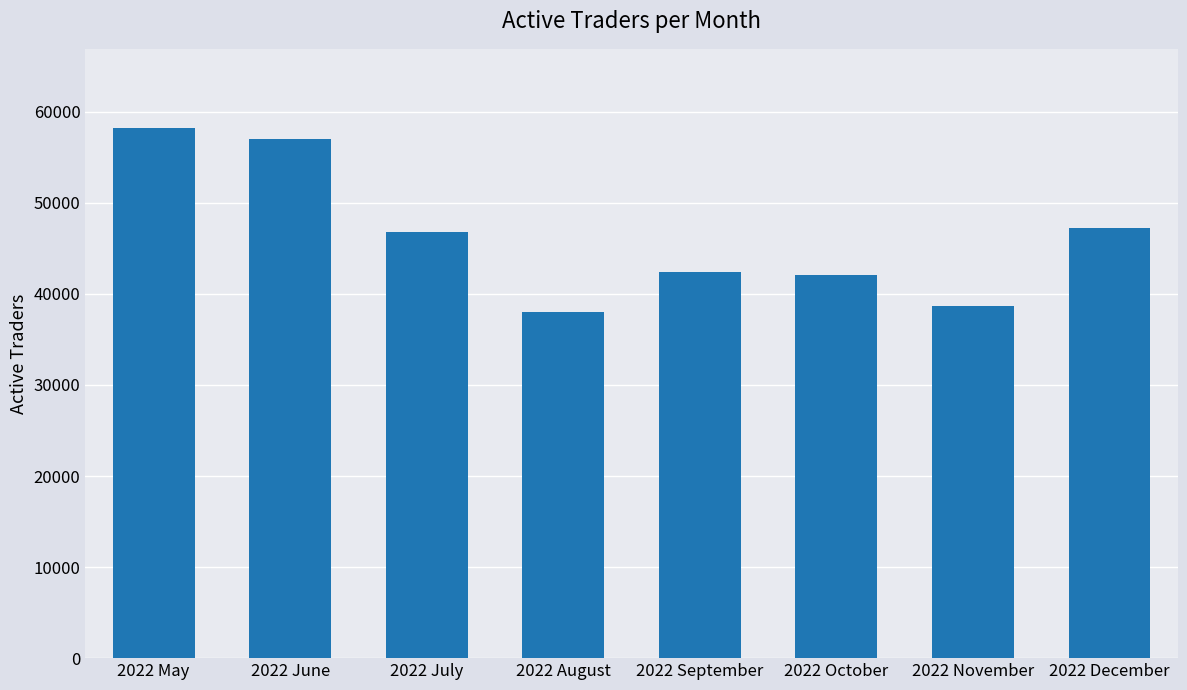

Reading left to right, list all the values displayed in this chart.

2022 May=58186	2022 June=56964	2022 July=46847	2022 August=38036	2022 September=42397	2022 October=42128	2022 November=38638	2022 December=47195